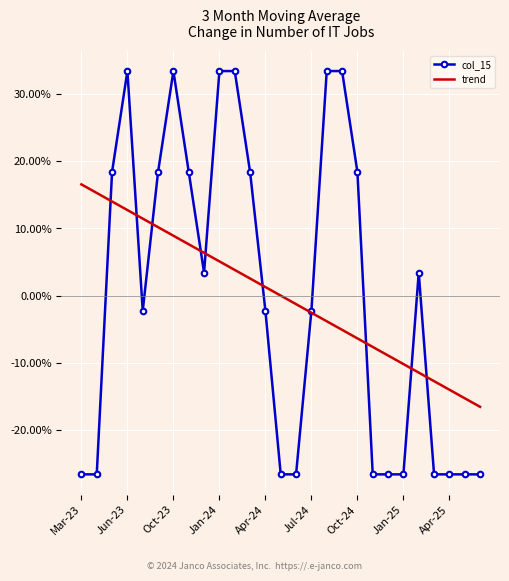

List the labels in order of col_15 value, smallest first.

Mar-23, Jun-23, 13, 14, 19, 20, 21, 23, 24, 25, 26, Apr-24, 12, 15, Apr-25, 22, Oct-23, Jul-24, Jan-25, 11, 18, Jan-24, Oct-24, 9, 10, 16, 17